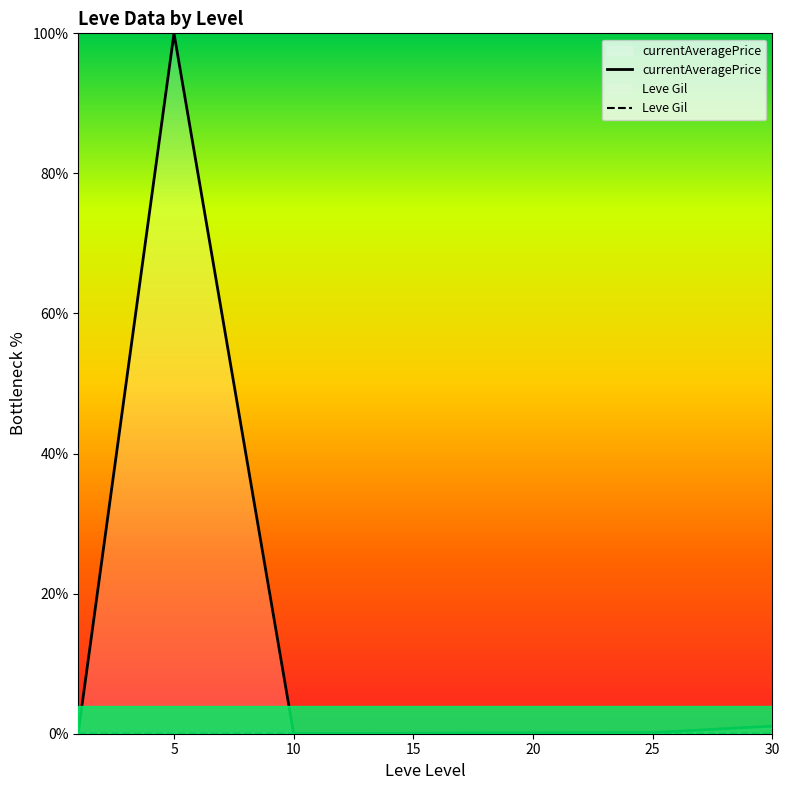

Where is Leve Gil nearest to the value 0?

5